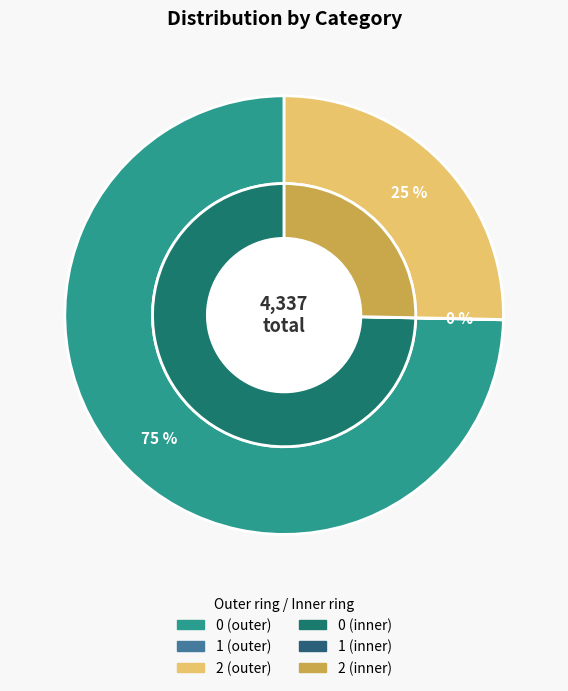

How many slices are in this pie chart?

3